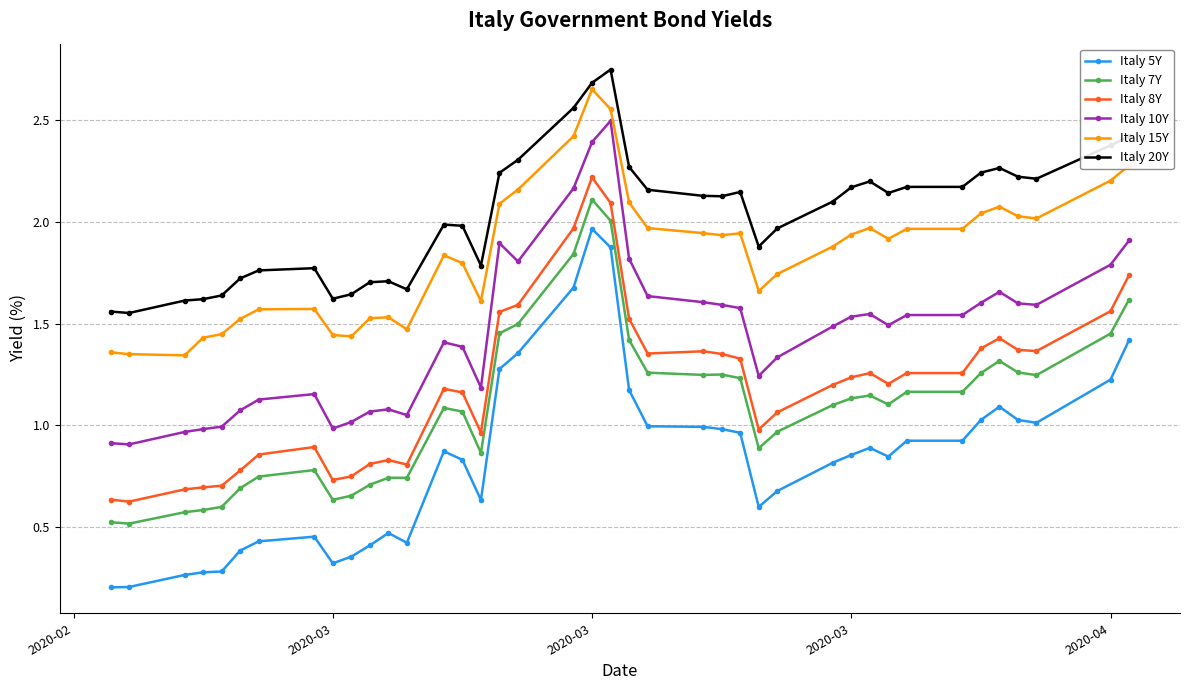

True or false: Italy 10Y has more than 1 points higher than both neighbors.

True